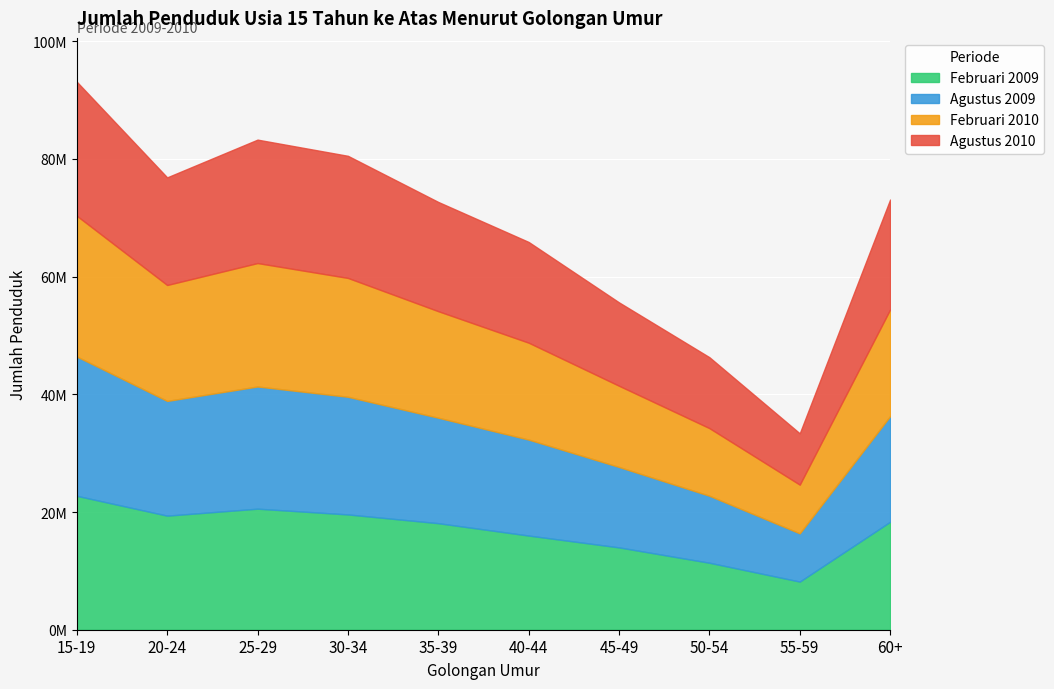

How many values in the Februari 2010 series are below 18119218?

5